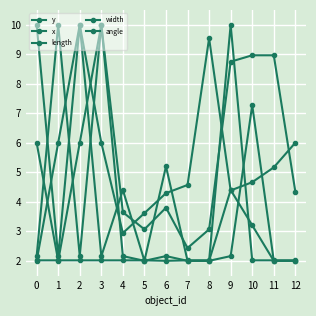

What is the value of the x point at the 13th from the left?

4.3